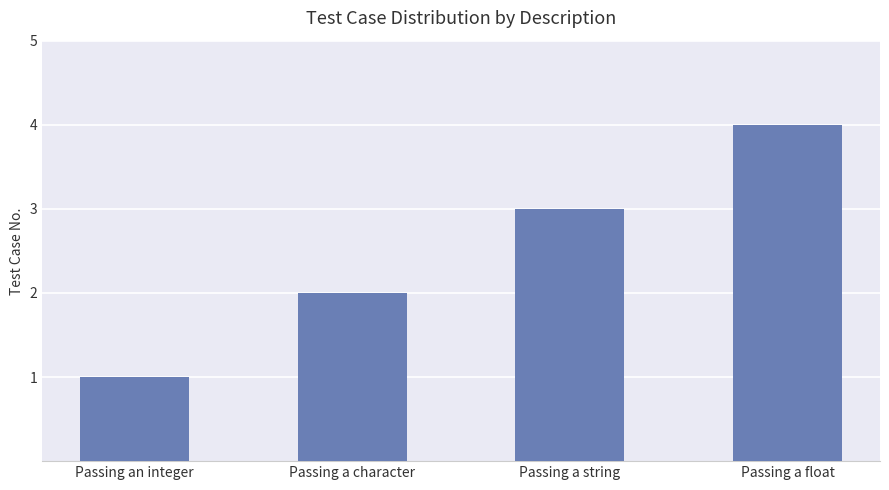

What is the maximum value shown in the chart?

4